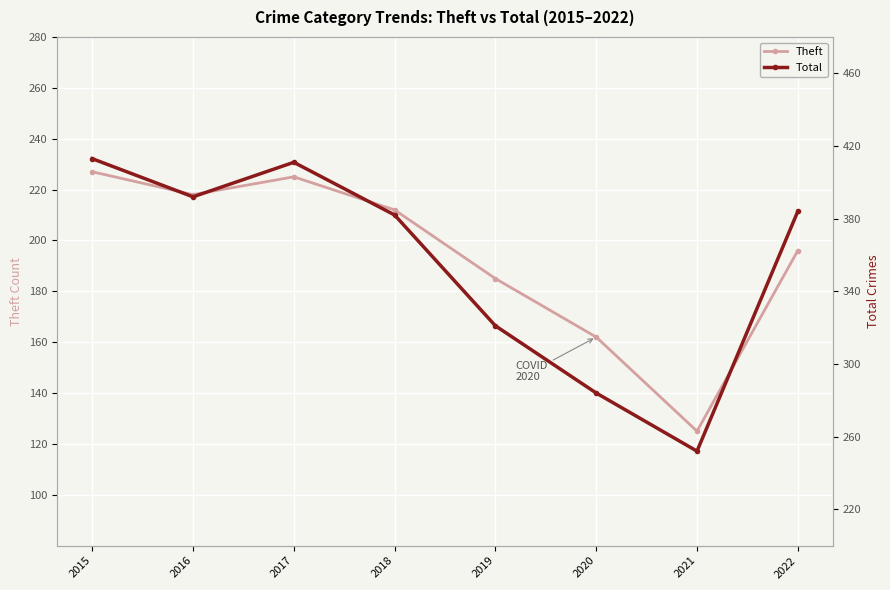

What are all the series names shown in the legend?

Theft, Total